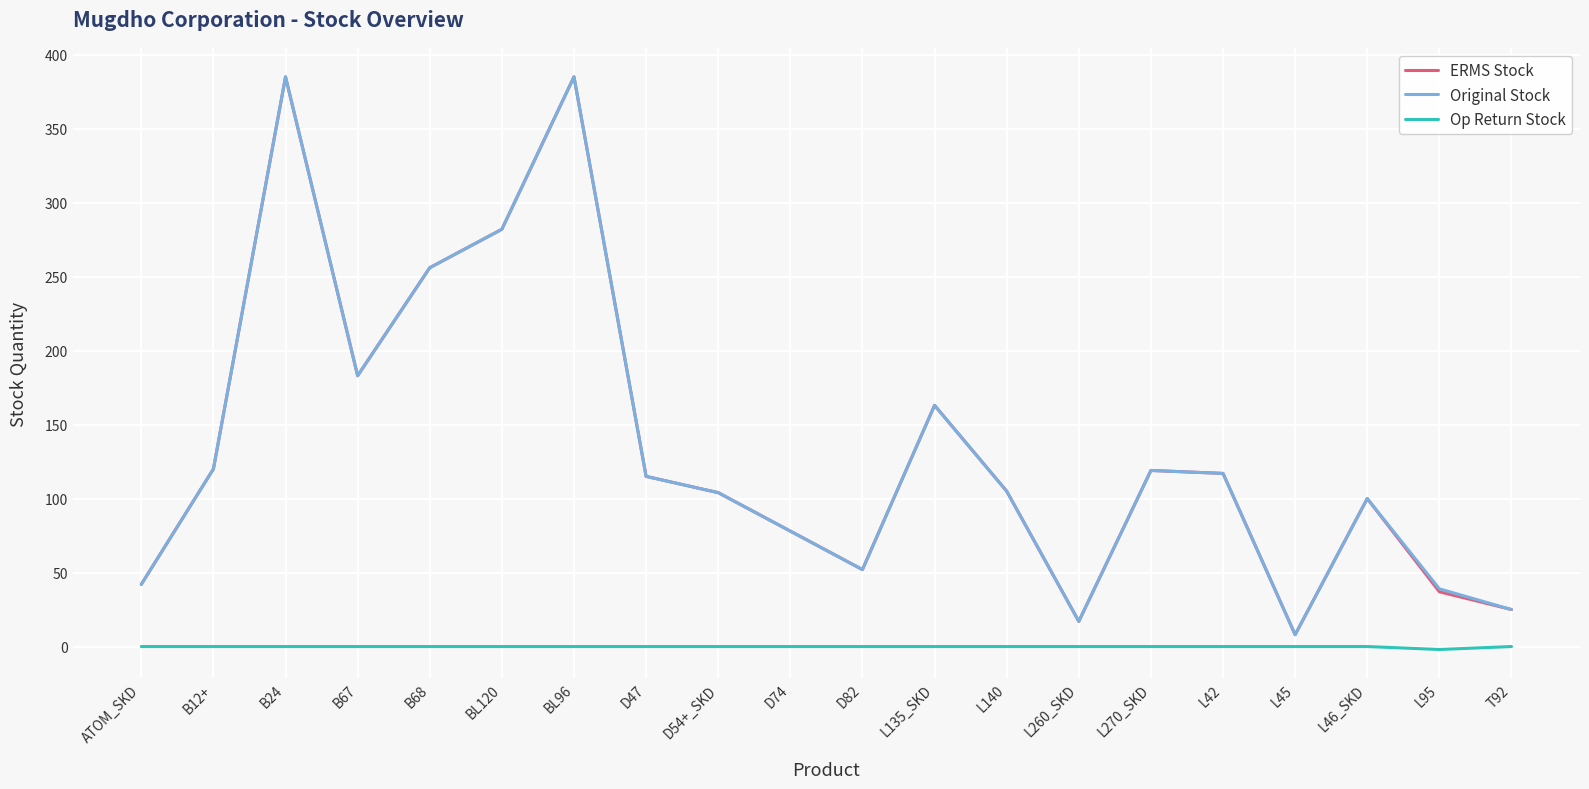

How many Op Return Stock values are between 0 and 1?

19